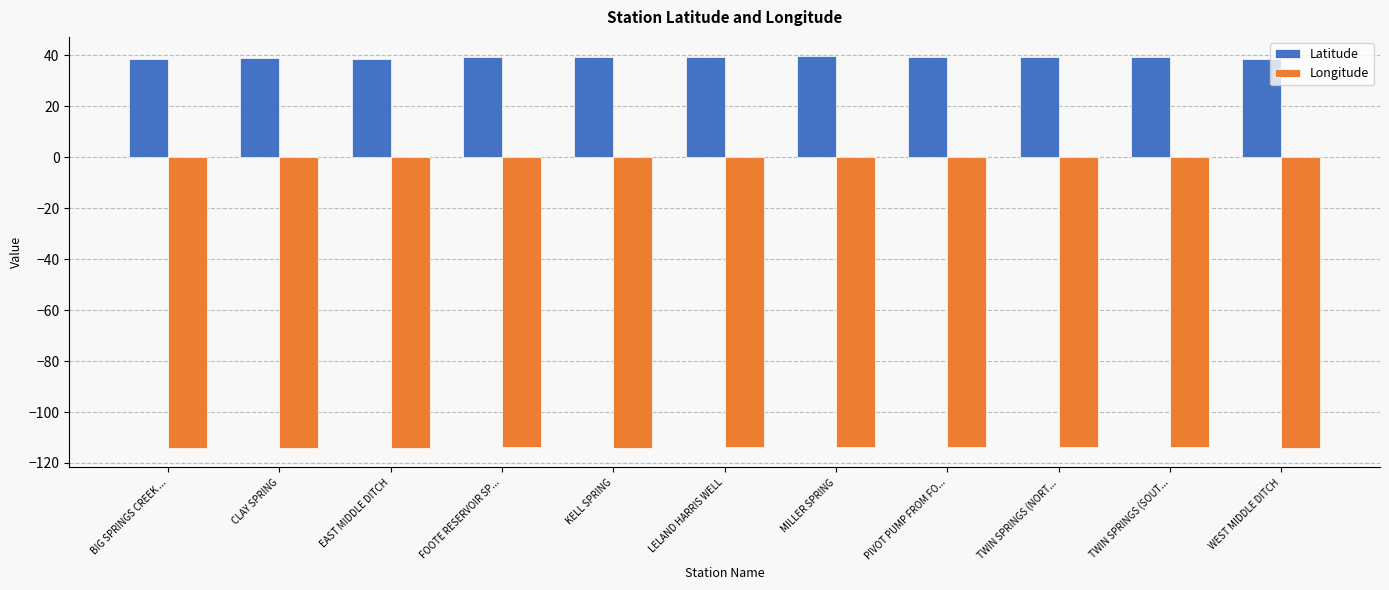

What is the approximate value of Latitude at BIG SPRINGS CREEK ...?

38.8